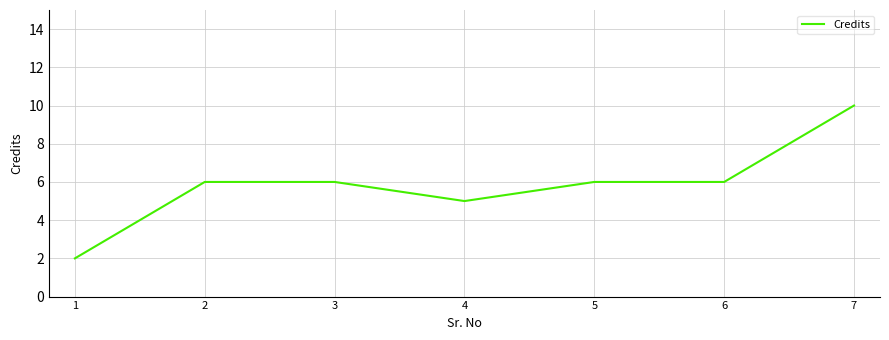

What is the difference between the maximum and minimum values?

8